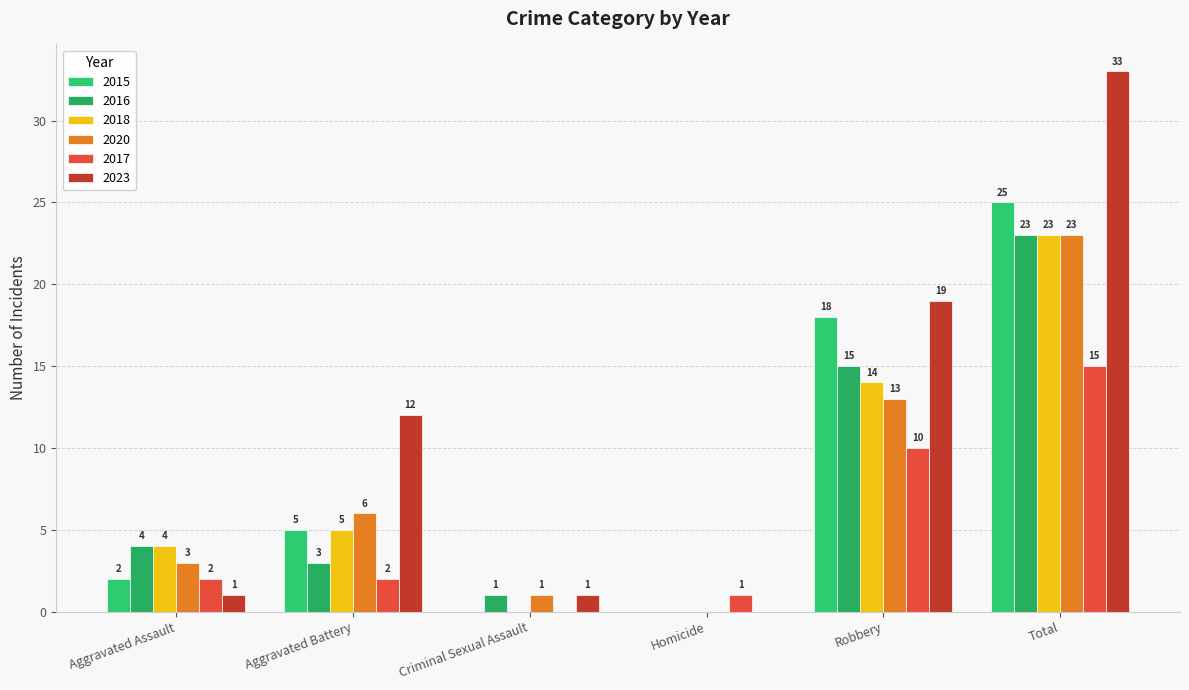

At which label is 2016 closest to 11?

Robbery